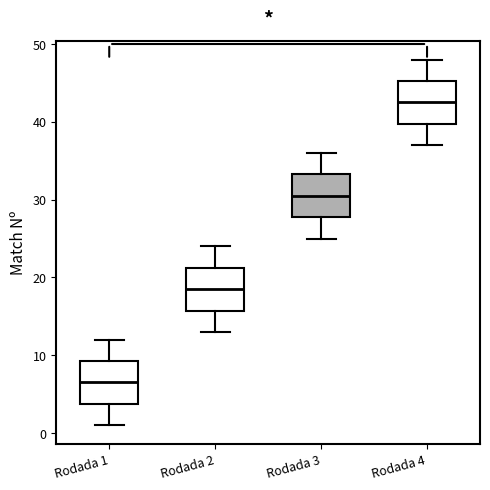

Reading left to right, transcribe this box plot: for each box, give where its median line is, the range the box spans, and where its two whiskers end, as read against the y-axis. The values are not printed on the chart, so give them approximately, as read against the axis.

Rodada 1: median 7, box 4 to 9, whiskers 1 to 12
Rodada 2: median 19, box 16 to 21, whiskers 13 to 24
Rodada 3: median 31, box 28 to 33, whiskers 25 to 36
Rodada 4: median 43, box 40 to 45, whiskers 37 to 48